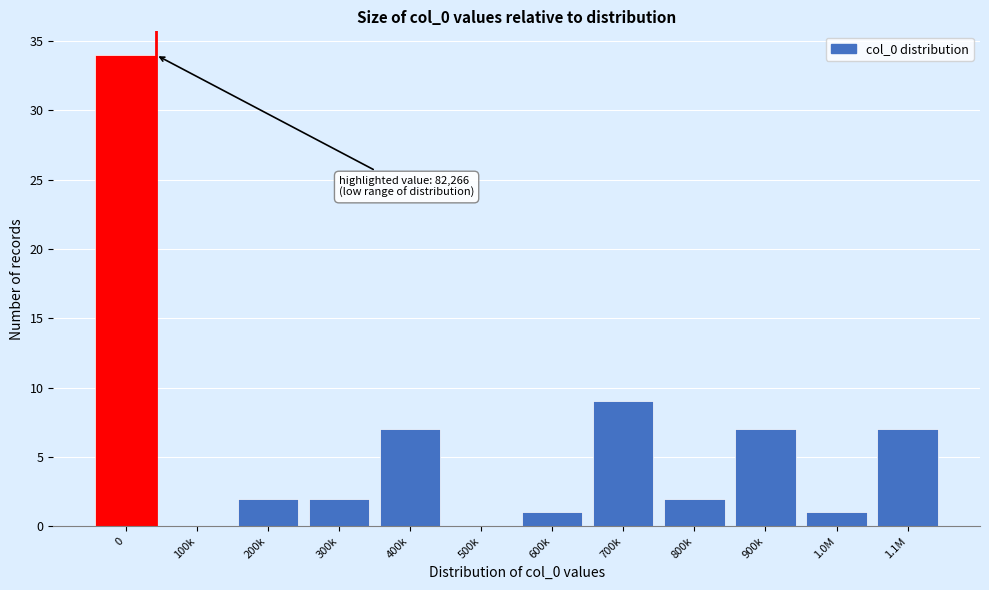

Reading left to right, list all the values displayed in this chart.

0=34	100k=0	200k=2	300k=2	400k=7	500k=0	600k=1	700k=9	800k=2	900k=7	1.0M=1	1.1M=7